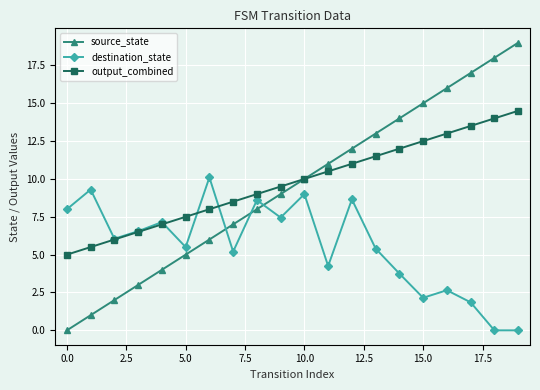

Which series has the largest range (max minus min)?

source_state